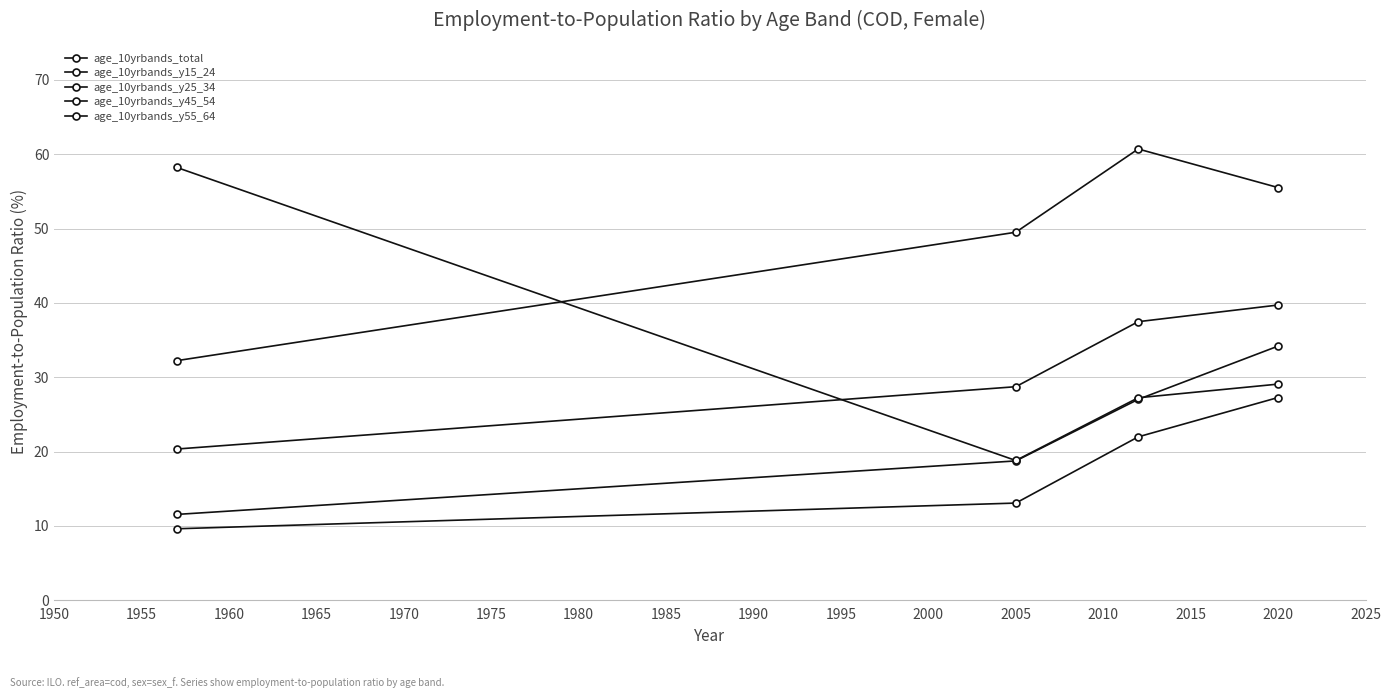

True or false: age_10yrbands_y15_24 and age_10yrbands_y45_54 cross at least once.

False